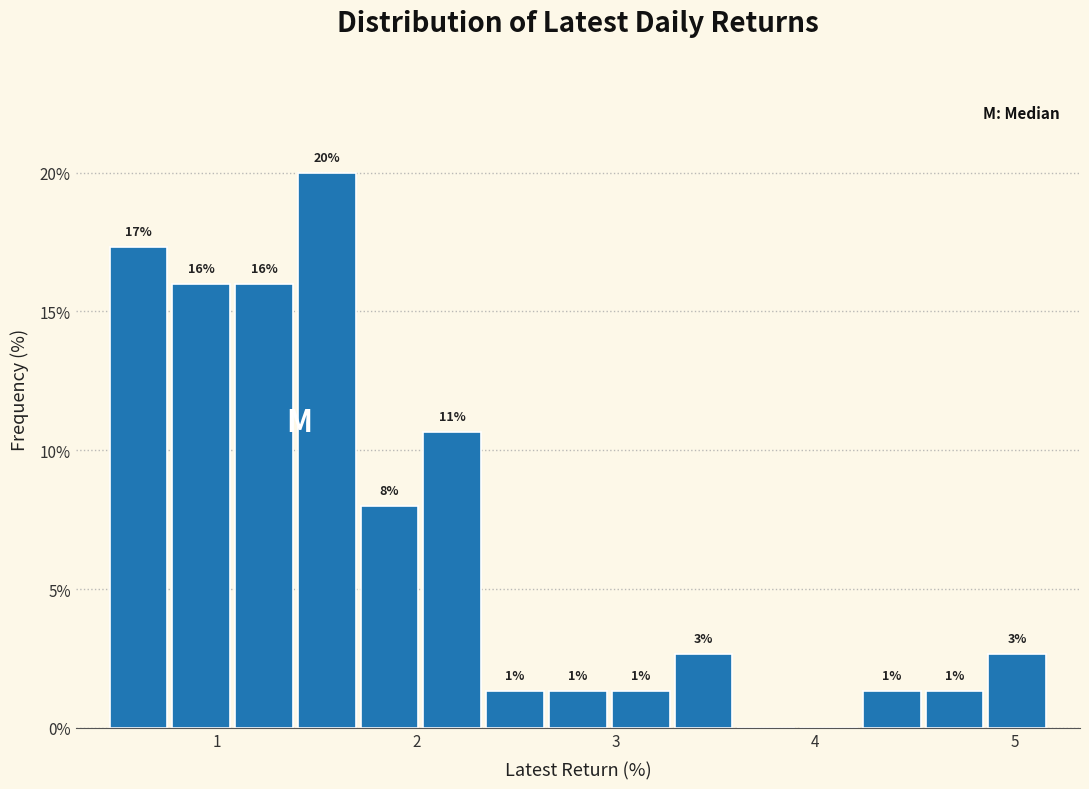

Around what value on the x-axis is the tallest bar? Give the approximate position of its centre, as read against the axis.

1.6